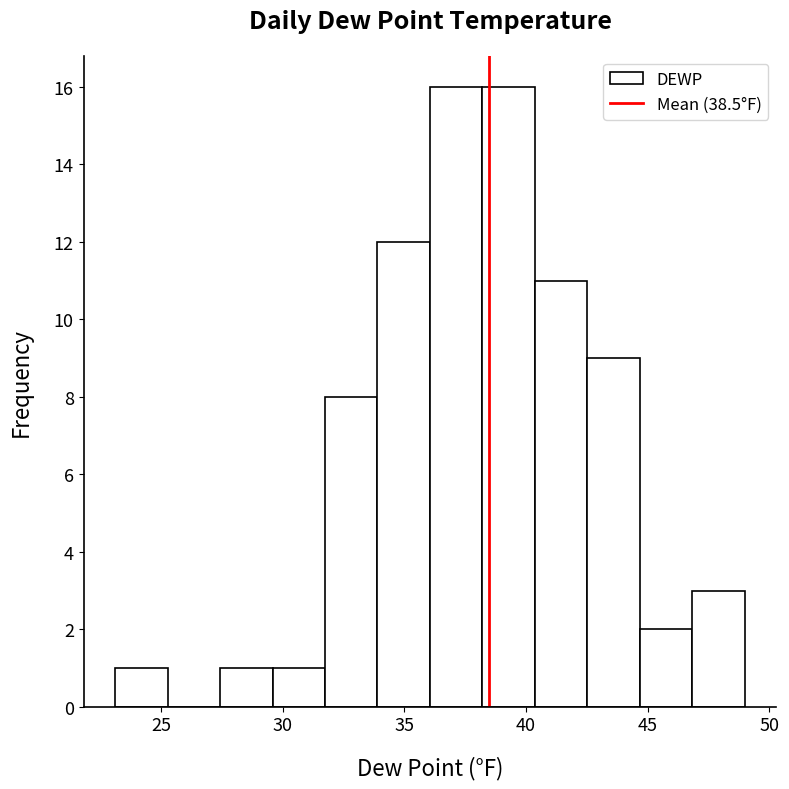

Reading left to right, transcribe this chart: for each bar, give the range it covers on the x-axis and its height. Neither the bar edges nor the heights are printed on the chart, so give them approximately, as read against the axes.

23.0 to 25.5: 1
25.5 to 27.5: 0
27.5 to 29.5: 1
29.5 to 31.5: 1
31.5 to 34.0: 8
34.0 to 36.0: 12
36.0 to 38.0: 16
38.0 to 40.5: 16
40.5 to 42.5: 11
42.5 to 44.5: 9
44.5 to 47.0: 2
47.0 to 49.0: 3